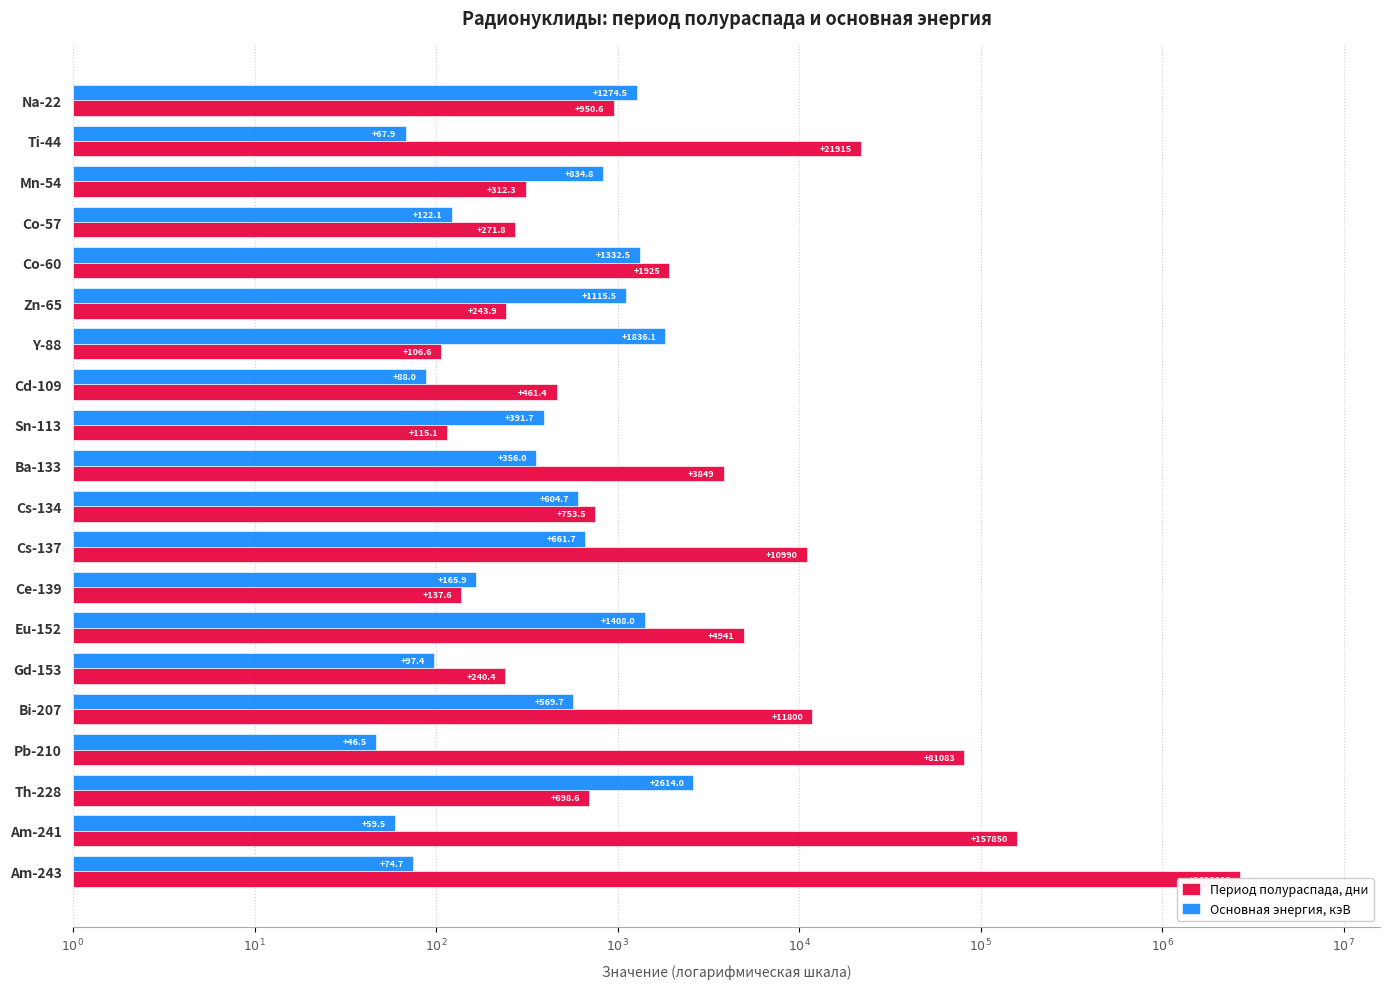

What are all the series names shown in the legend?

Период полураспада, дни, Основная энергия, кэВ